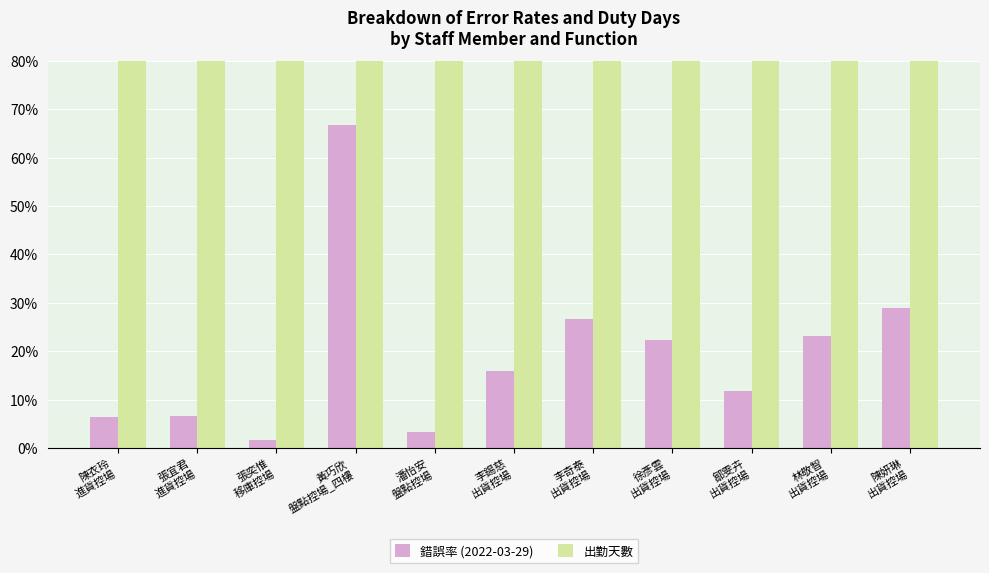

Rank the series at 徐彥雲
出貨控場 from lowest to highest value.

錯誤率 (2022-03-29), 出勤天數